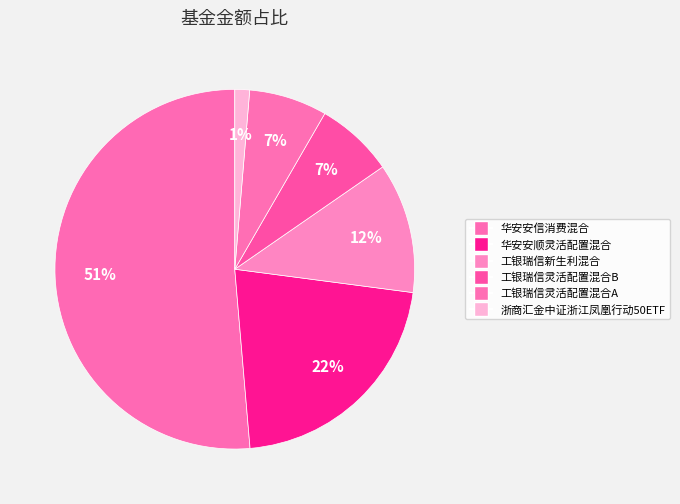

Is the sum of 工银瑞信灵活配置混合B and 工银瑞信新生利混合 greater than half?

No